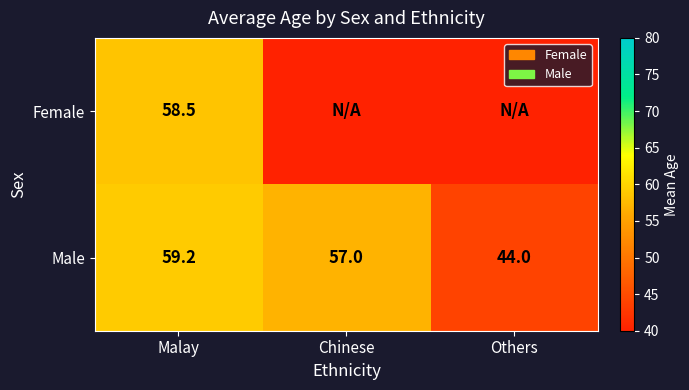

At which label does Male first exceed 57?

Malay